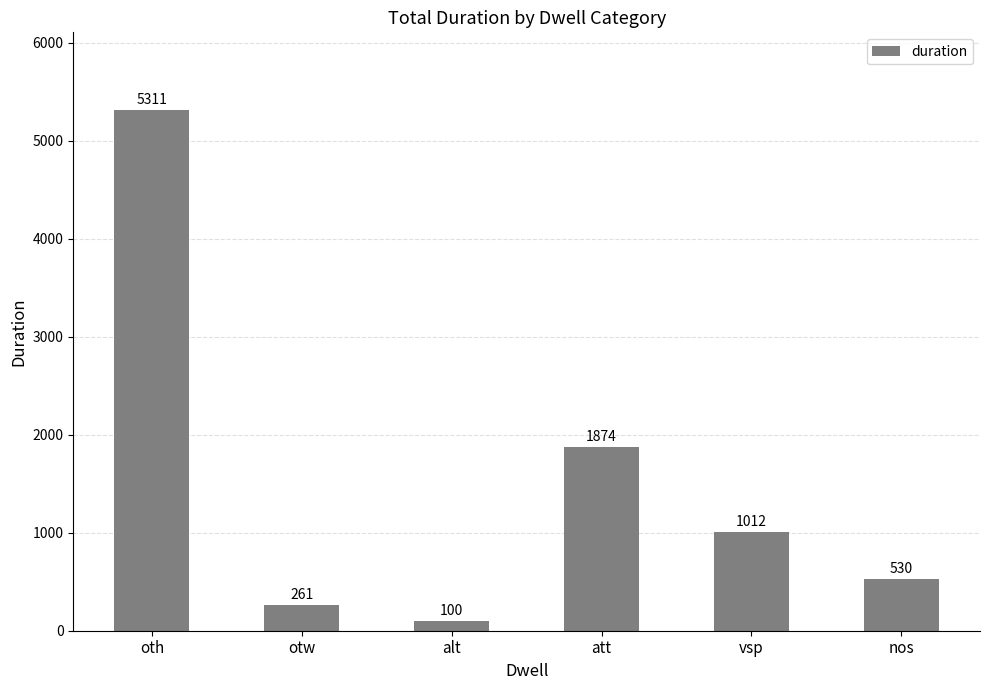

Where is the data nearest to the value 2705?

att